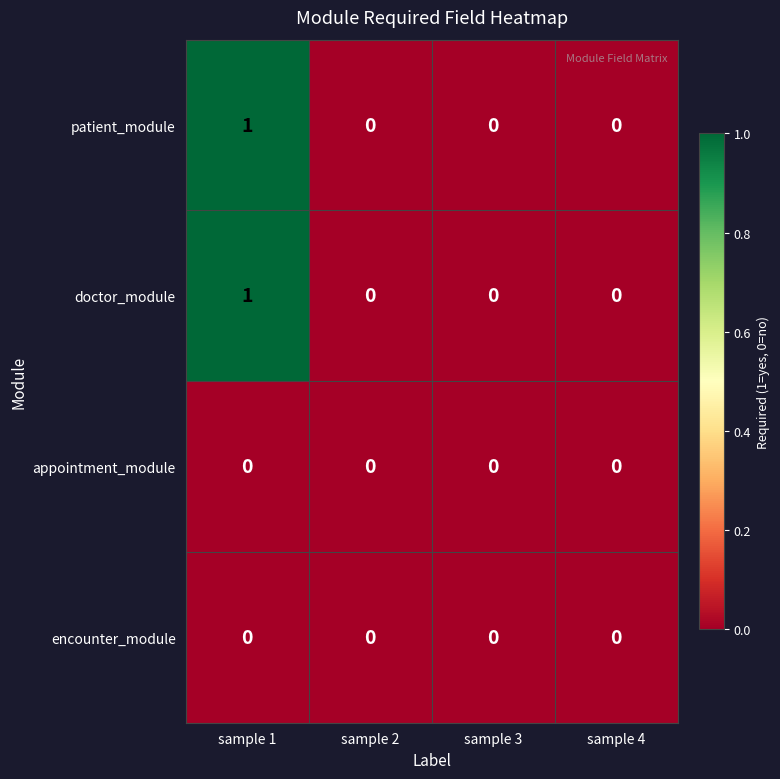

Is it true that encounter_module equals 0 at sample 4?

True